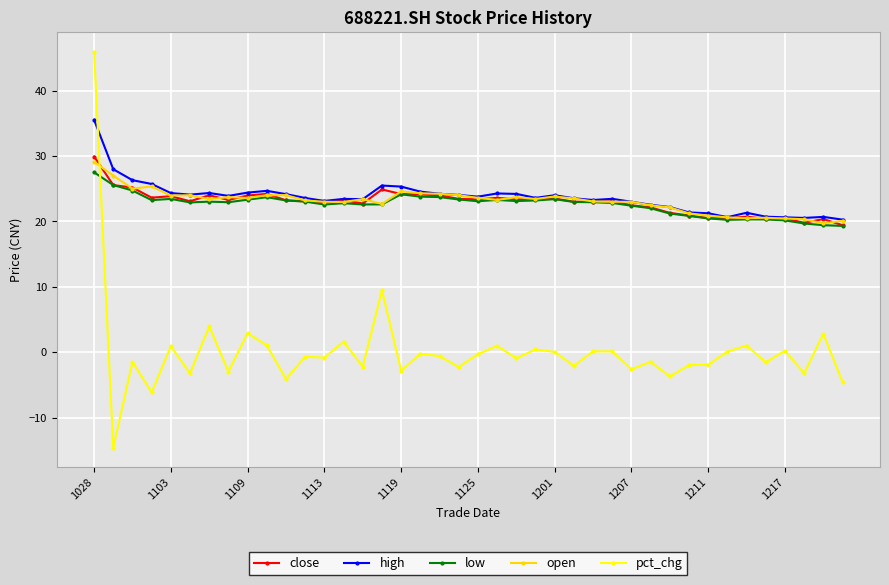

Which series has the largest range (max minus min)?

pct_chg